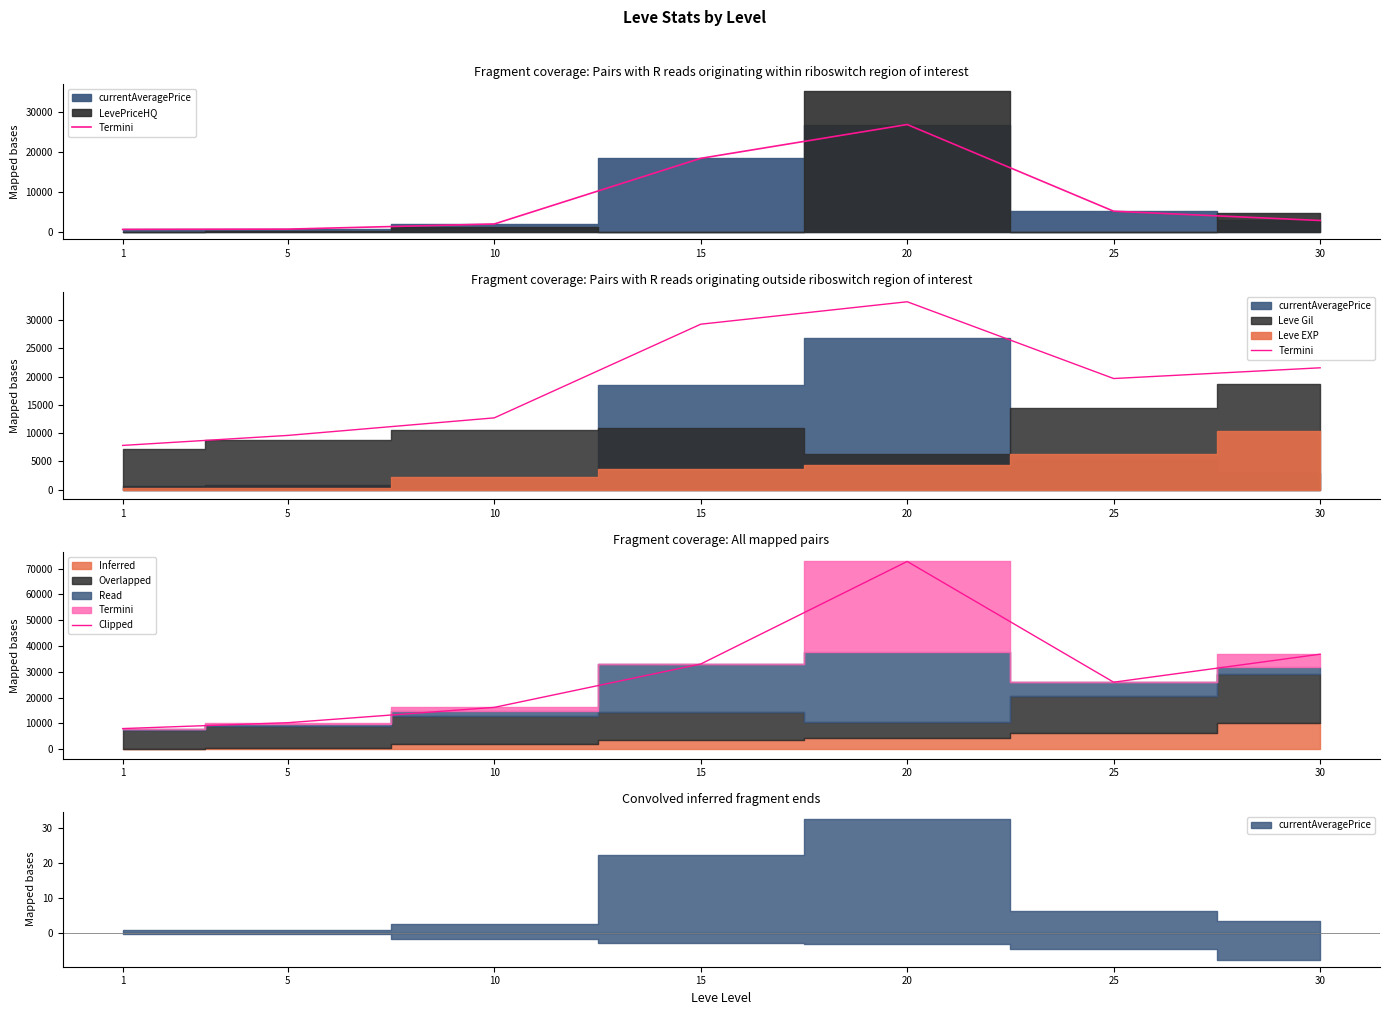

Is it true that the value at 15 is 43399.6?

False